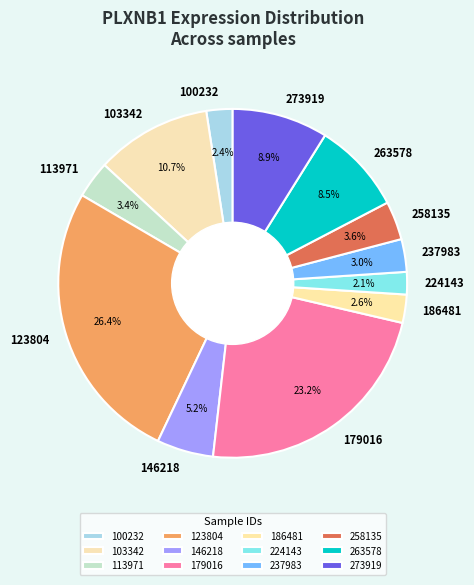

How many slices are in this pie chart?

12